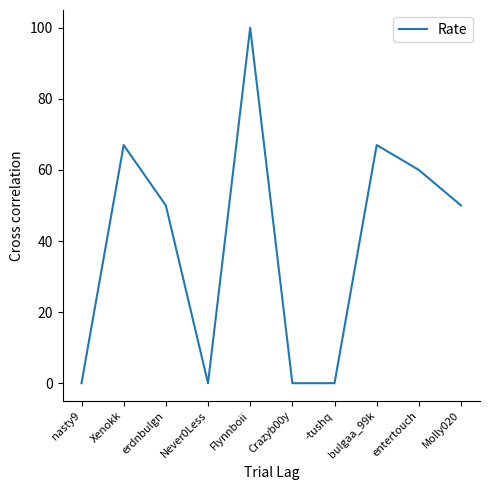

What is the difference between the maximum and minimum values?

100